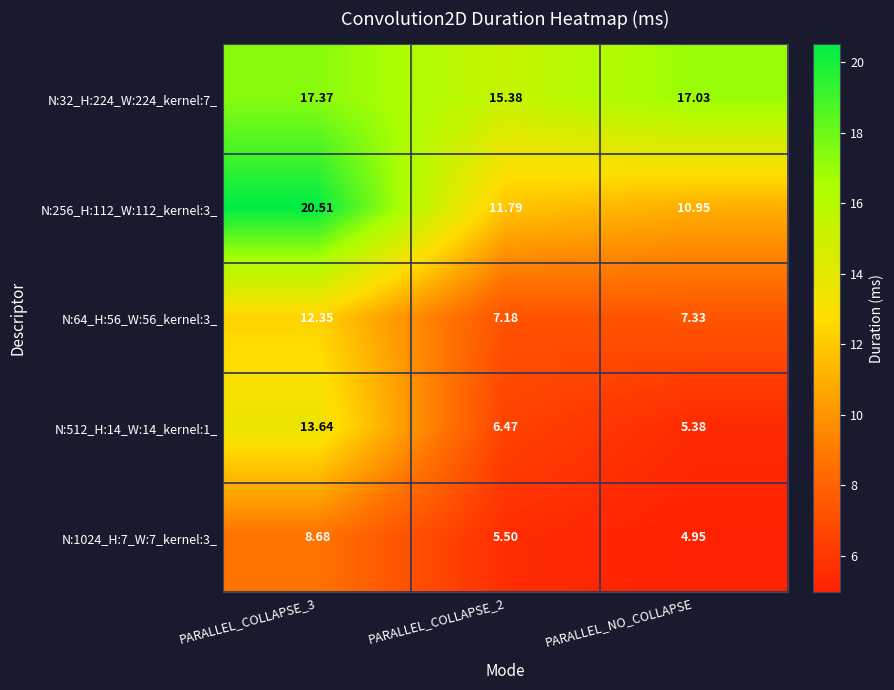

List the series in order of their peak value, highest first.

N:256_H:112_W:112_kernel:3_, N:32_H:224_W:224_kernel:7_, N:512_H:14_W:14_kernel:1_, N:64_H:56_W:56_kernel:3_, N:1024_H:7_W:7_kernel:3_